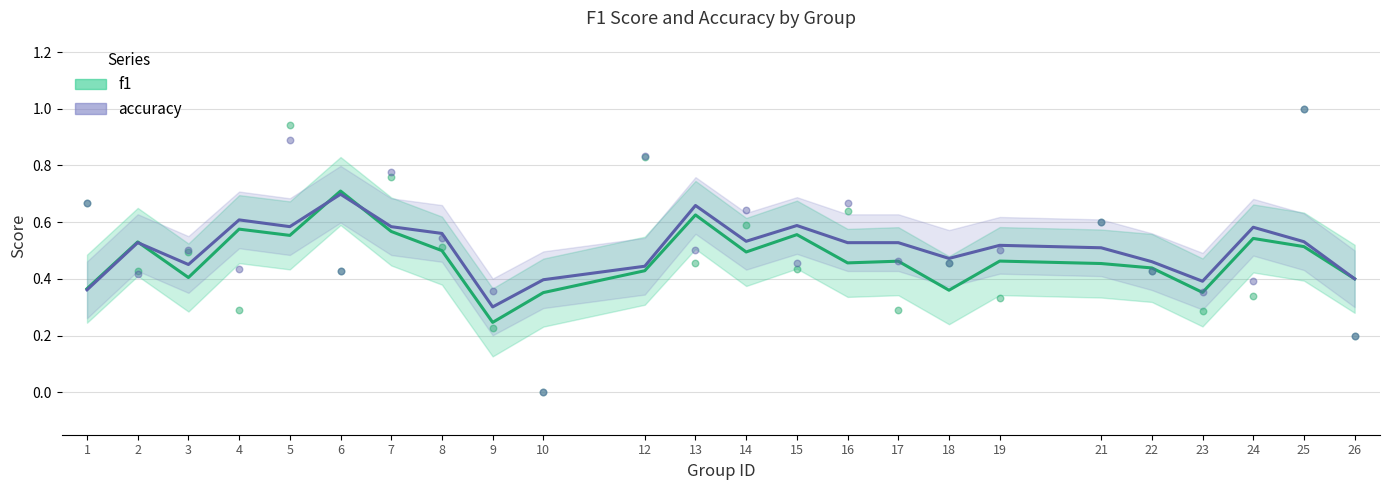

At how many categories does at least one series exceed 0?

24